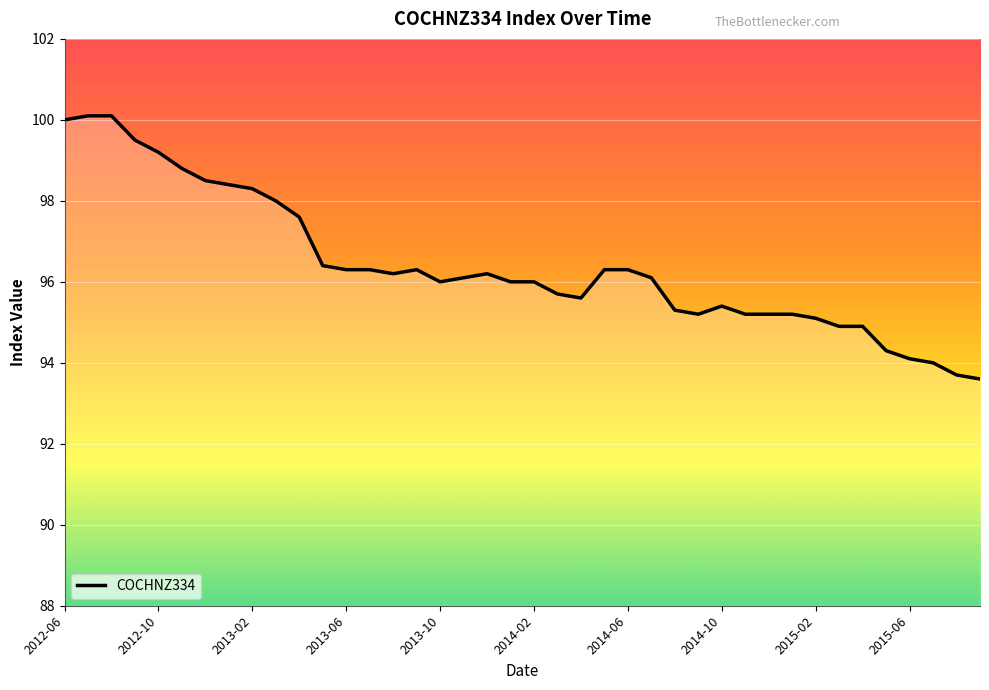

What is the sum of all values?

3856.4